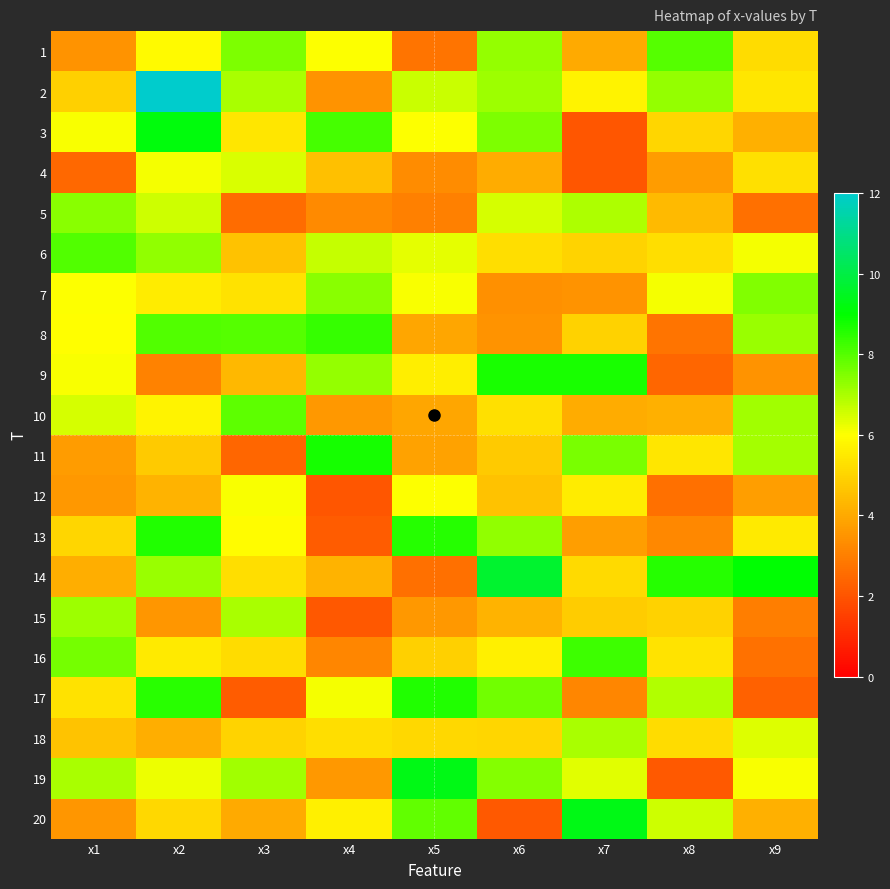

Which series has the largest range (max minus min)?

2